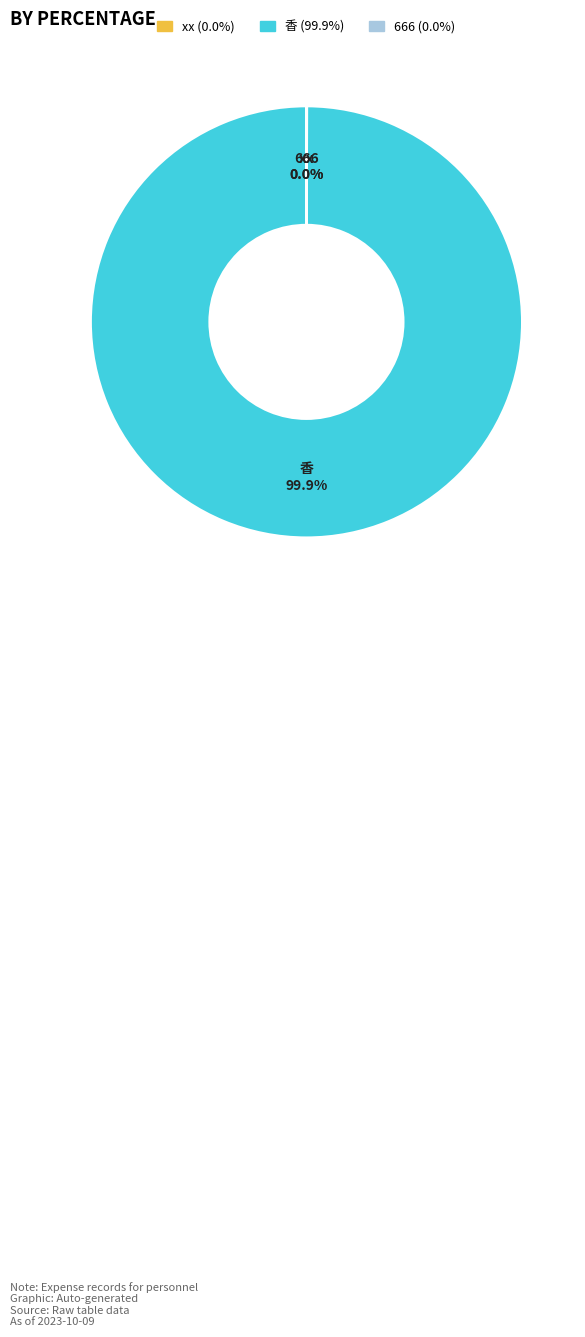

What is the largest slice in the pie chart?

香